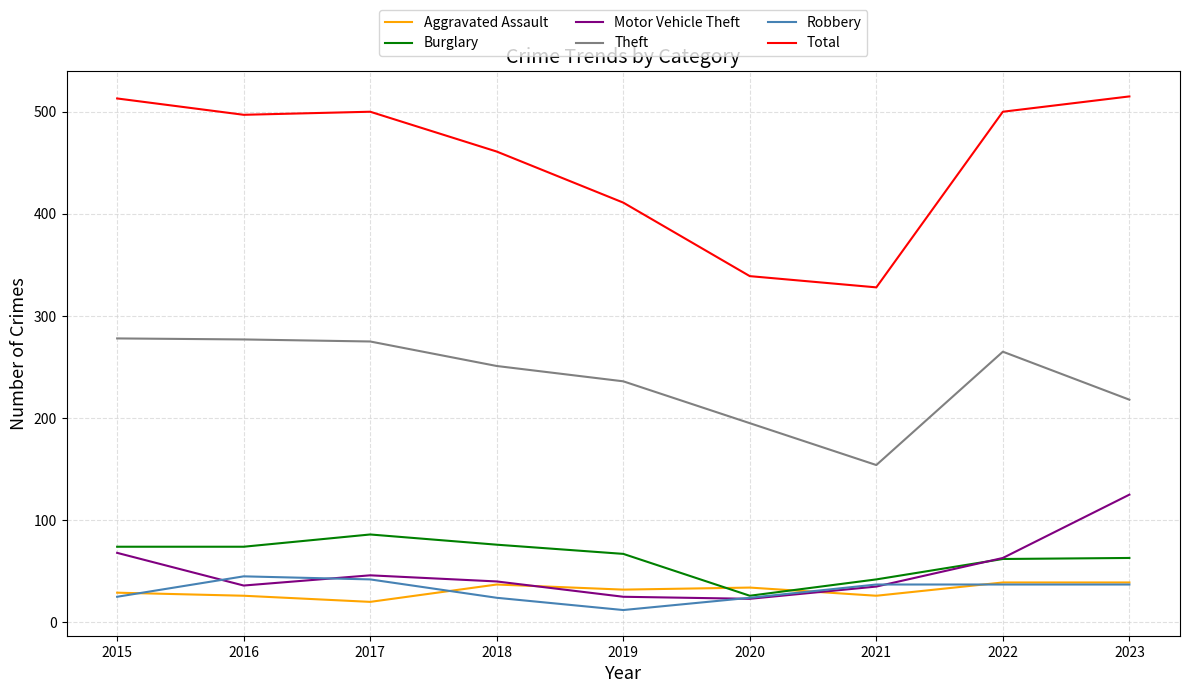

What is the sum of all Motor Vehicle Theft values?

461